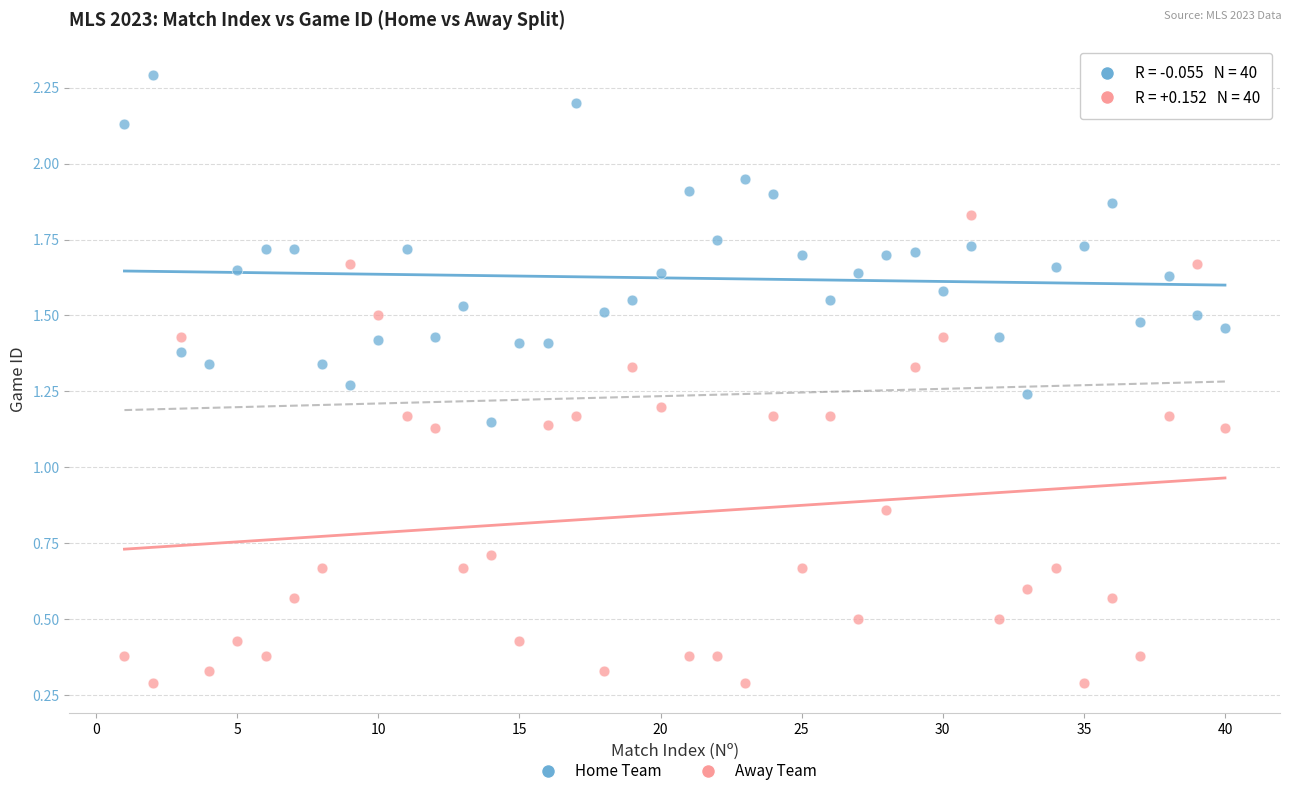

Across all data points, what is the range of Y values (max minus min)?

2.0